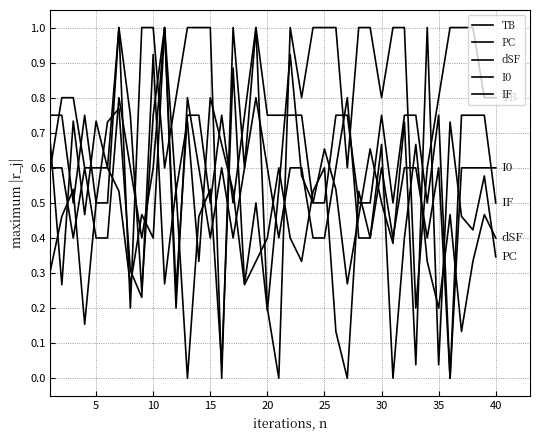

Is this an area chart (filled region under the line)?

No